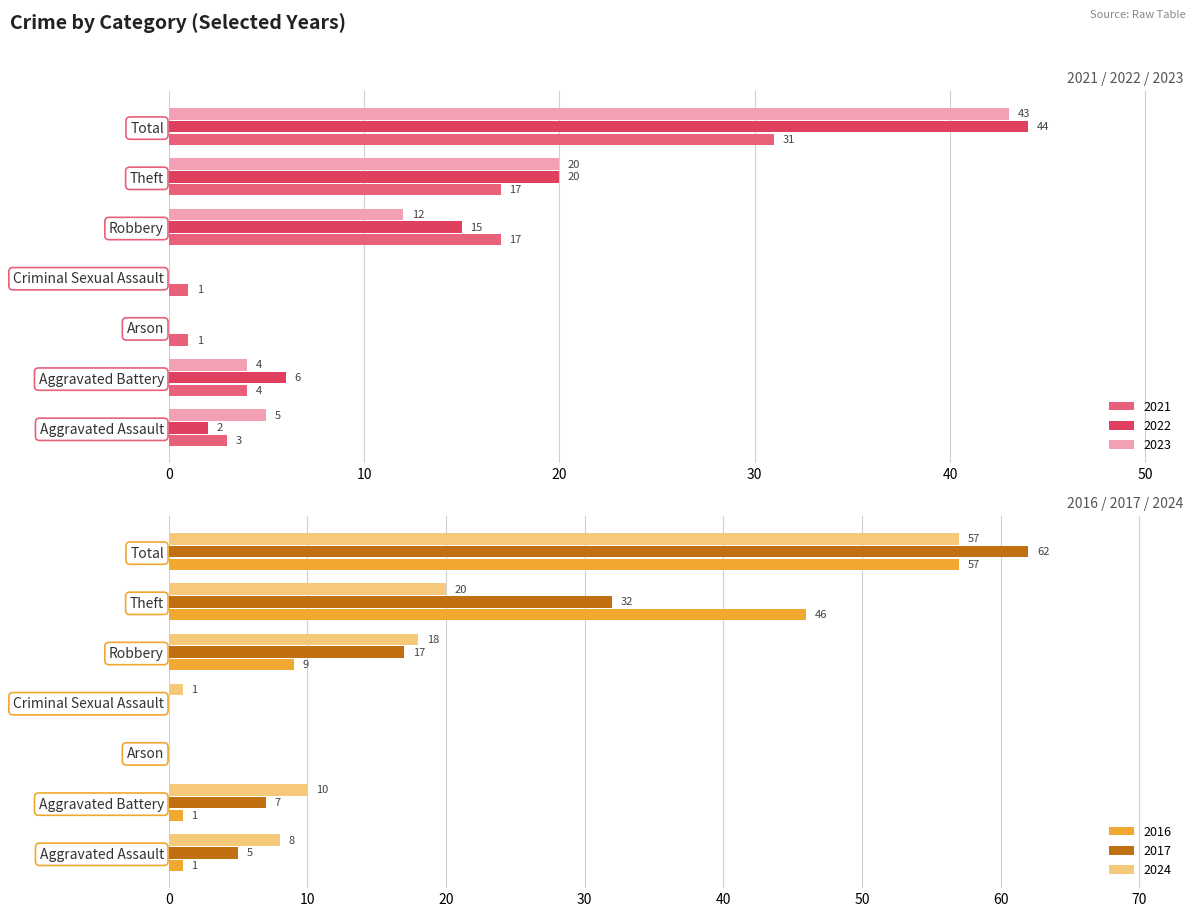

Reading left to right, transcribe all the data shown in this chart.

2021: Aggravated Assault=3	Aggravated Battery=4	Arson=1	Criminal Sexual Assault=1	Robbery=17	Theft=17	Total=31
2016: Aggravated Assault=1	Aggravated Battery=1	Arson=0	Criminal Sexual Assault=0	Robbery=9	Theft=46	Total=57
2022: Aggravated Assault=2	Aggravated Battery=6	Arson=0	Criminal Sexual Assault=0	Robbery=15	Theft=20	Total=44
2023: Aggravated Assault=5	Aggravated Battery=4	Arson=0	Criminal Sexual Assault=0	Robbery=12	Theft=20	Total=43
2024: Aggravated Assault=8	Aggravated Battery=10	Arson=0	Criminal Sexual Assault=1	Robbery=18	Theft=20	Total=57
2017: Aggravated Assault=5	Aggravated Battery=7	Arson=0	Criminal Sexual Assault=0	Robbery=17	Theft=32	Total=62